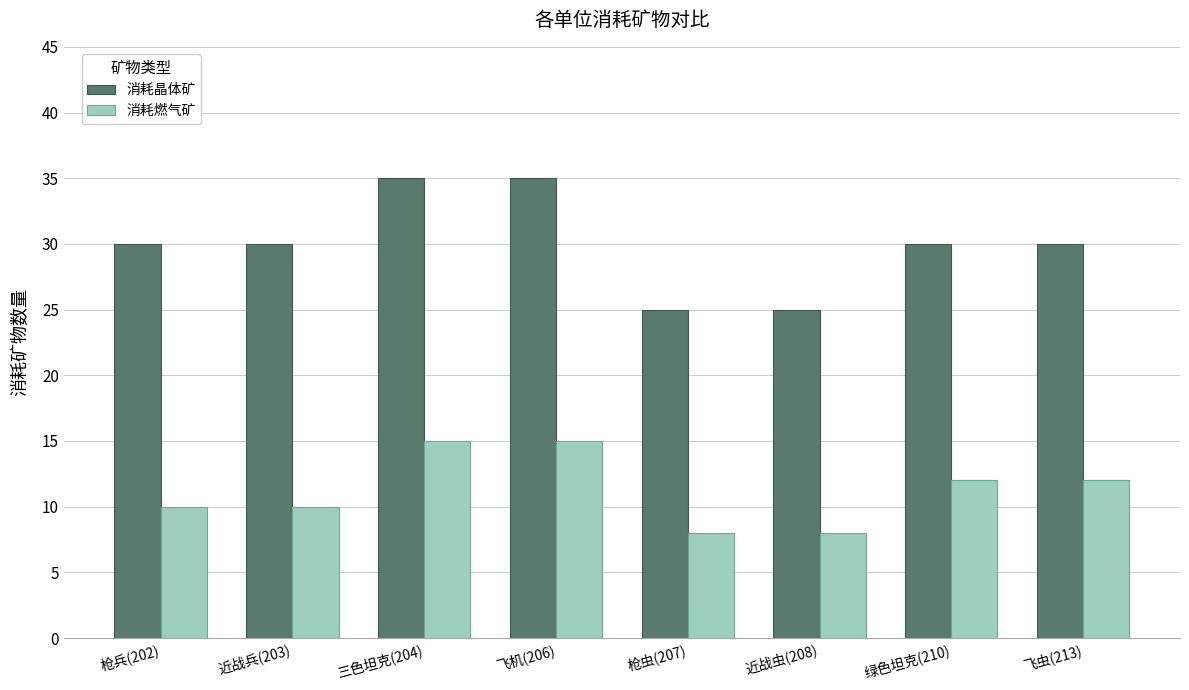

What is the greatest value displayed?

35